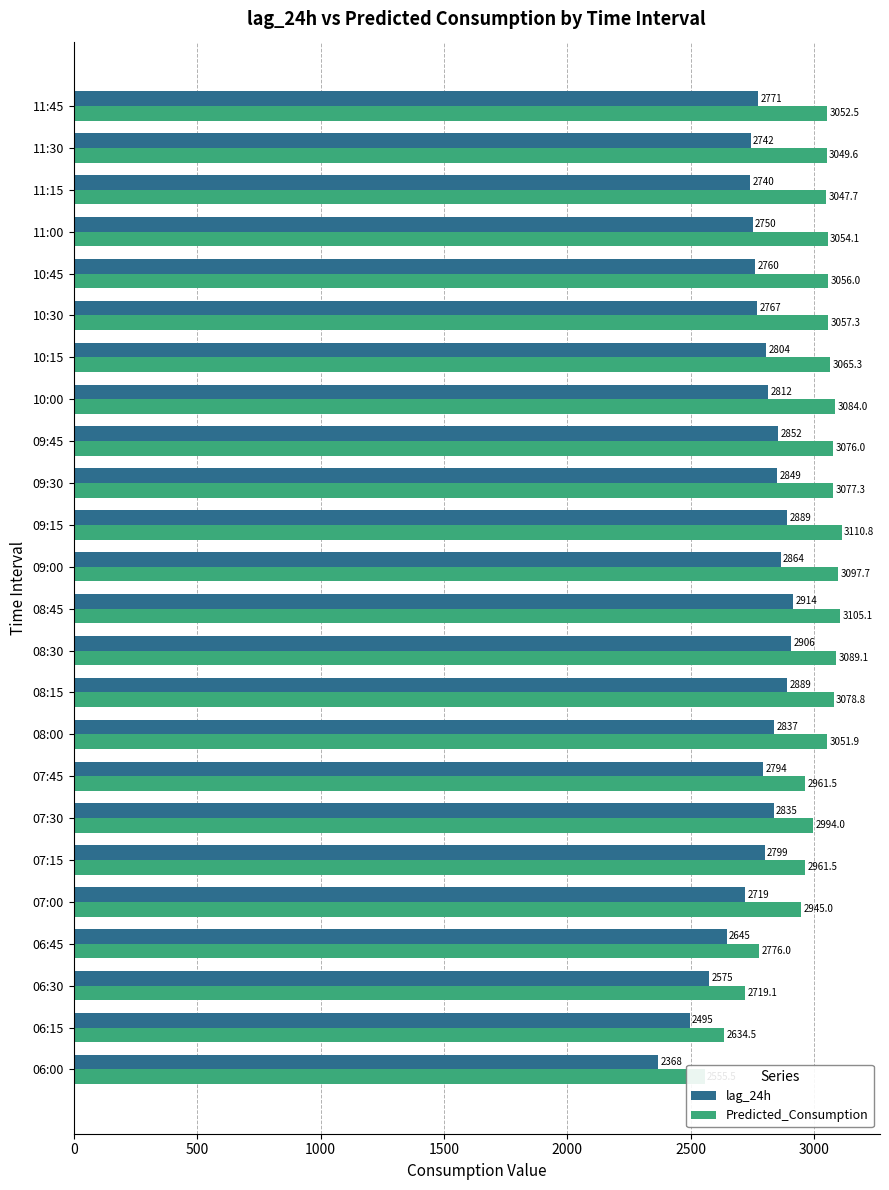

Is it true that Predicted_Consumption equals 3900.0 at 06:00?

False